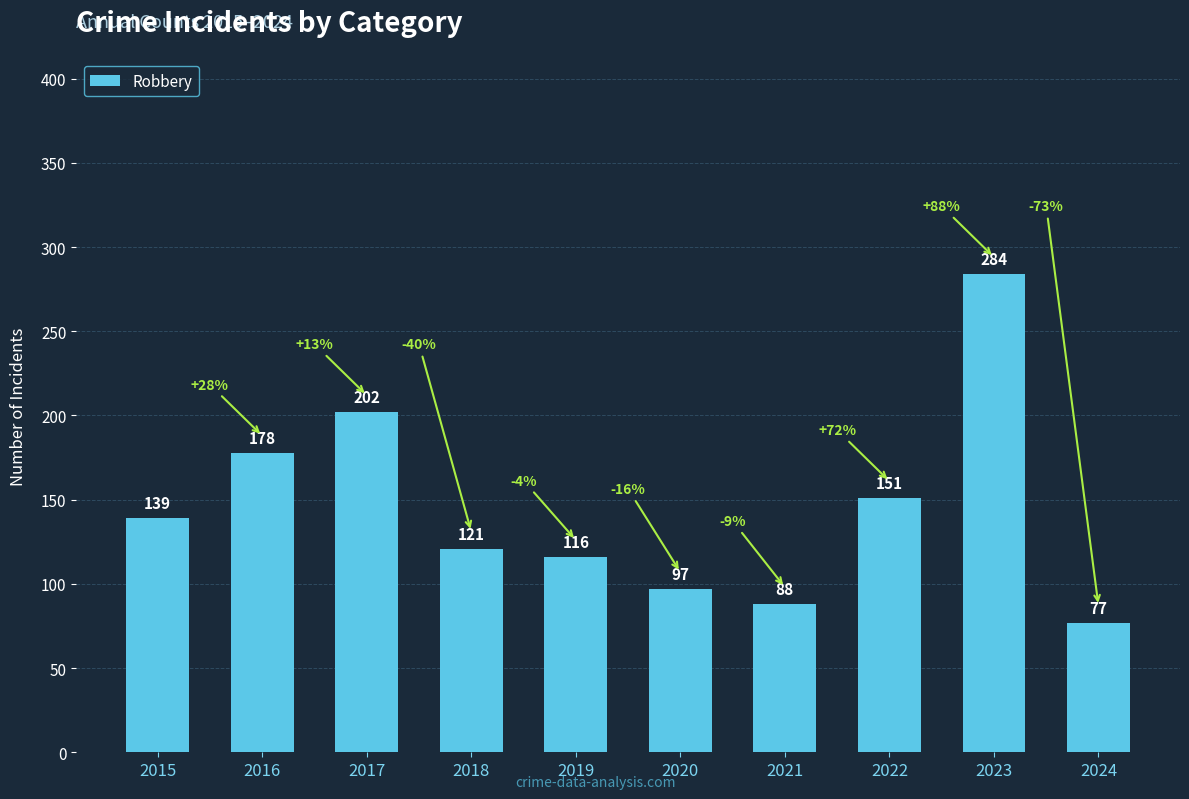

True or false: the data shows 205 at 2018.

False